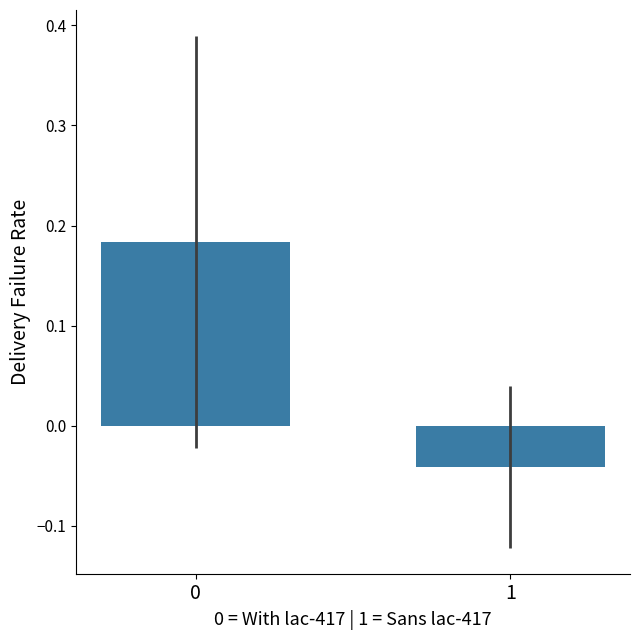

The value at 0 is 0.3. True or false?

False